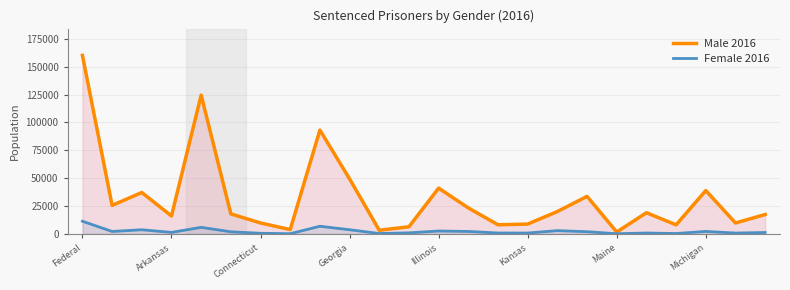

What is the difference between the highest and lowest values at Arkansas?

14746